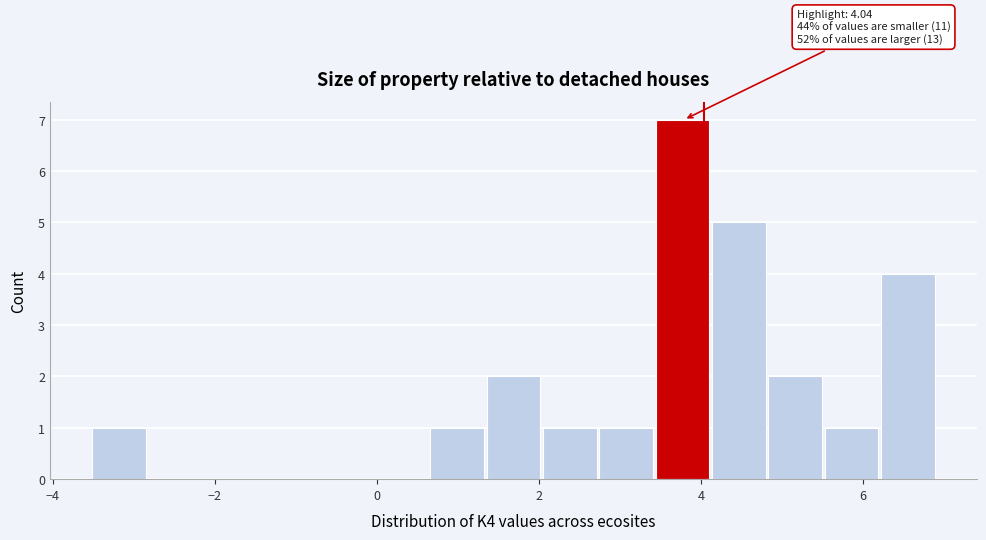

Read against the x-axis, roughly where is the centre of the tallest bar?

3.8